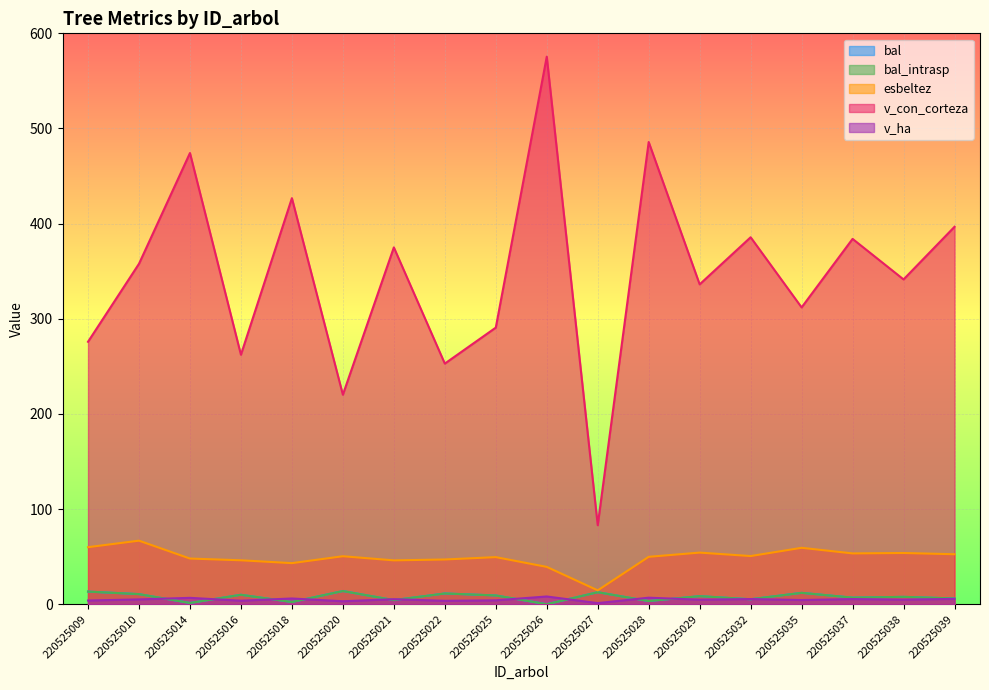

What is the value of the bal_intrasp point at the 5th from the left?

2.3